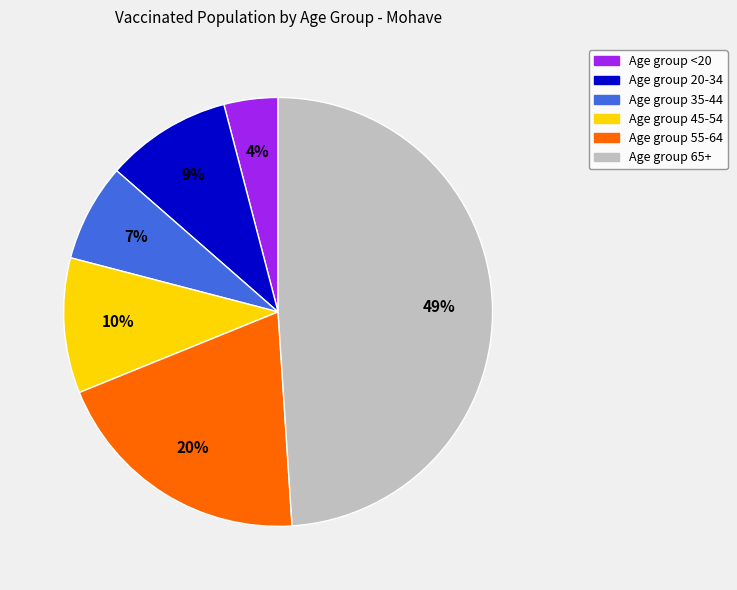

Does any single category account for the majority?

No